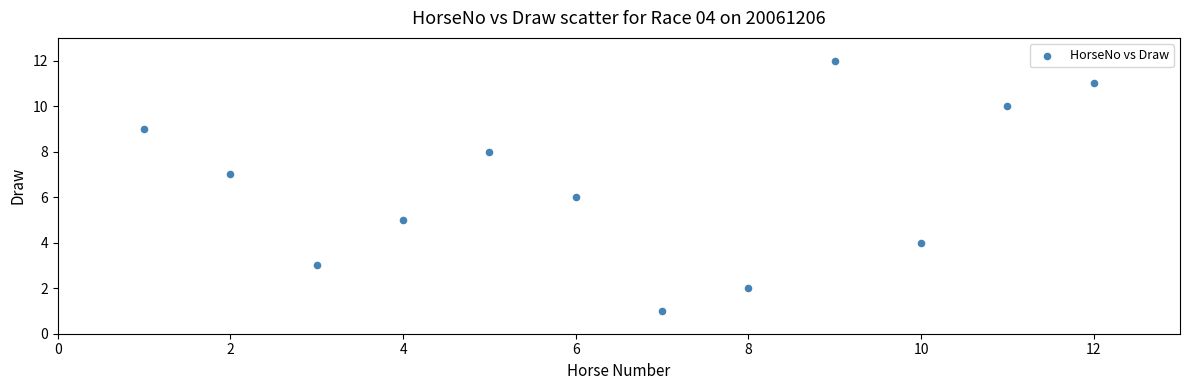

What is the range of Y values (max minus min)?

11